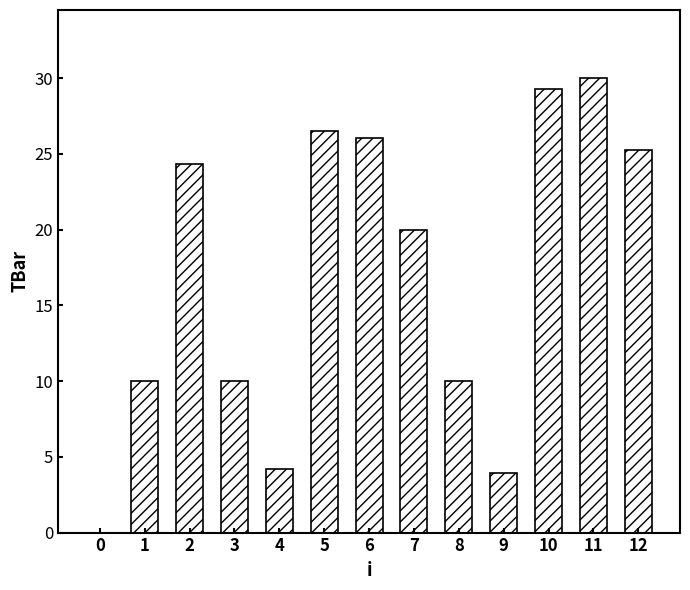

The chart shows a value of 4.0 at 9. True or false?

True